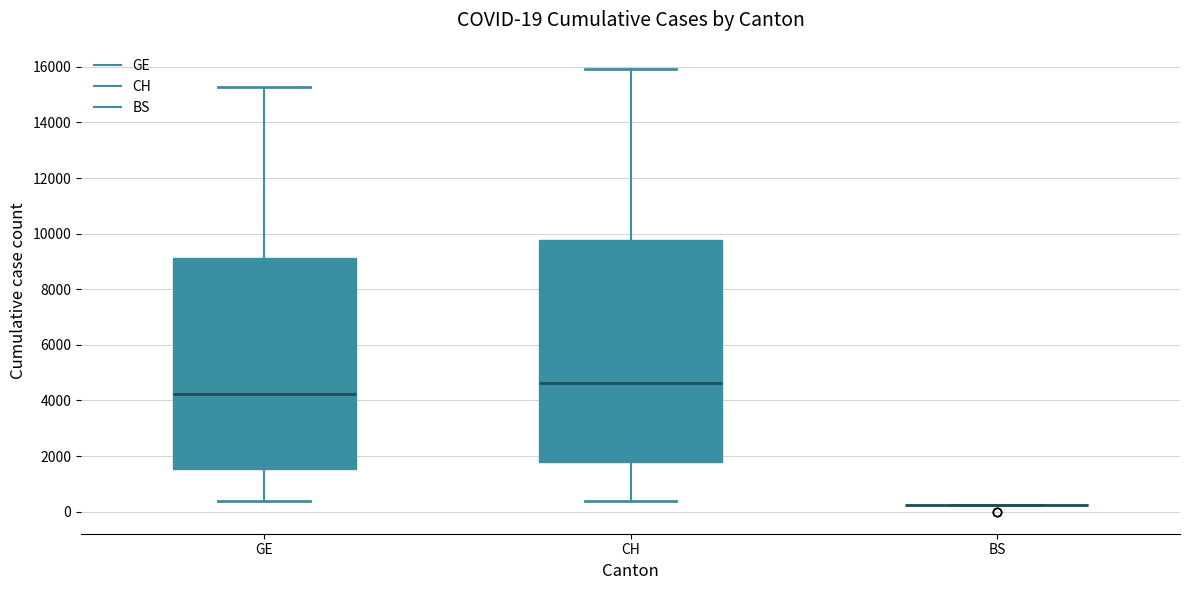

Comparing the boxes themselves (not the whiskers), which one is the tallest?

CH